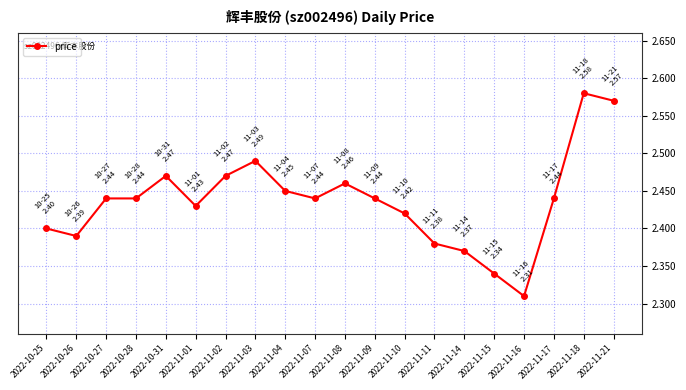

True or false: the data has more than 0 interior local peaks.

True